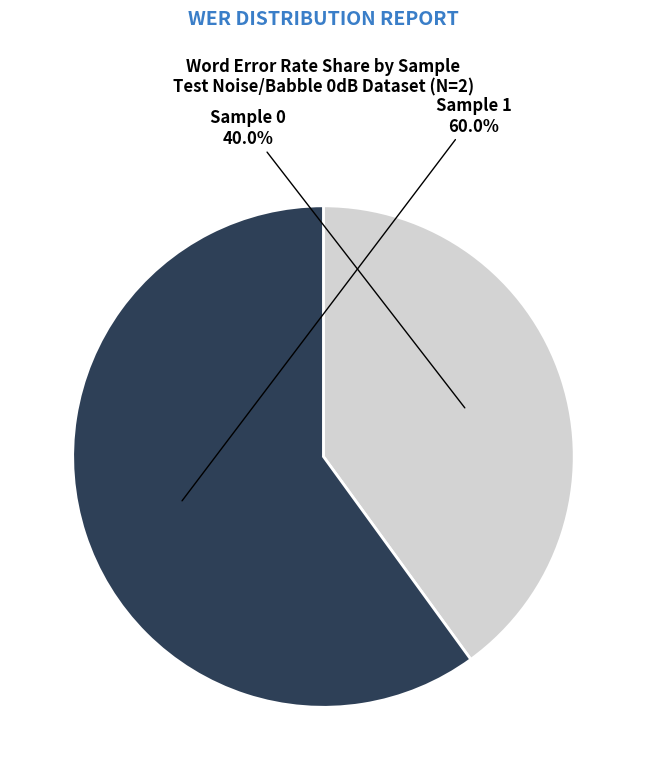

Is the sum of Sample 0 and Sample 1 greater than half?

Yes